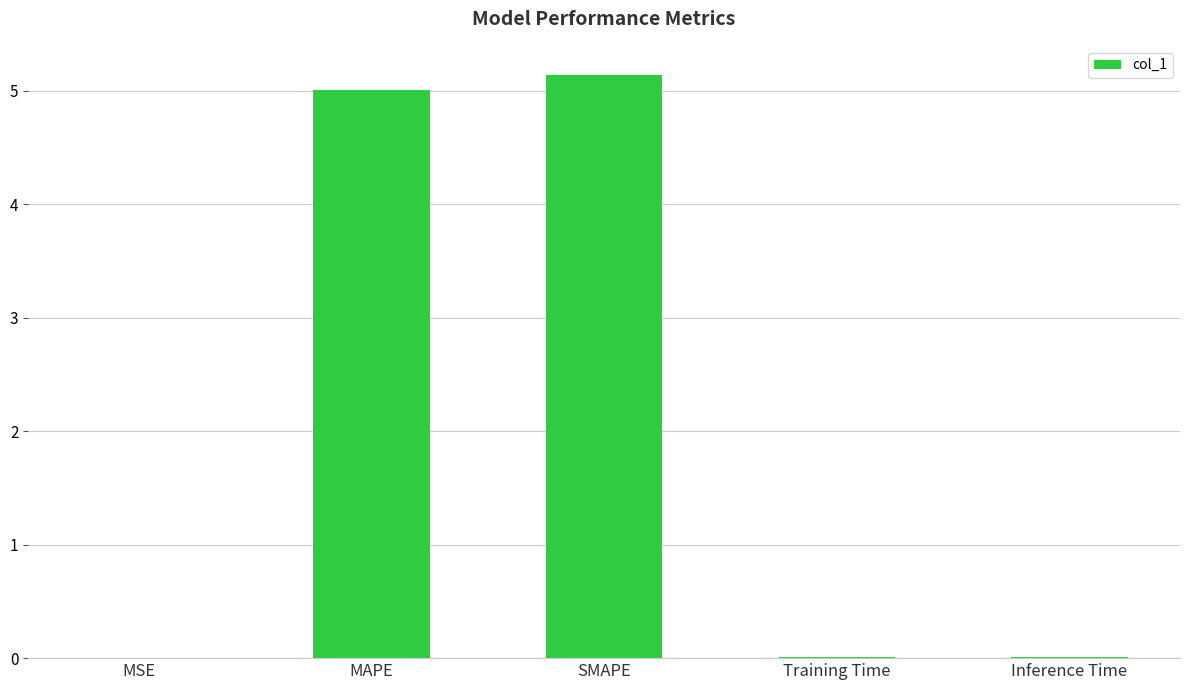

What value does the data have at MAPE?

5.0